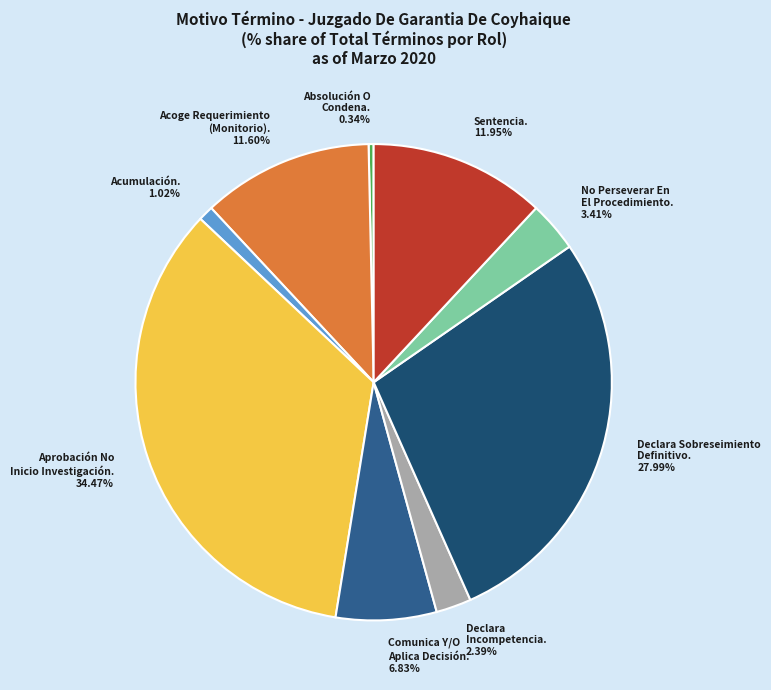

How many segments does this pie chart have?

9